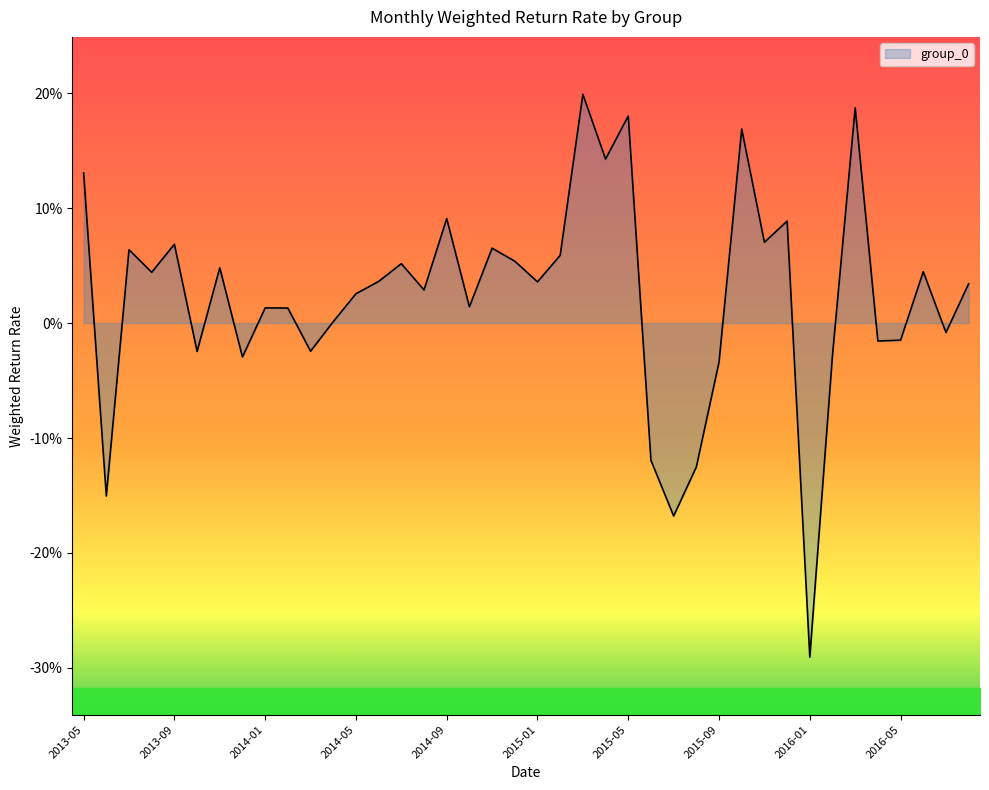

At which label does the data first exceed 0?

2013-05